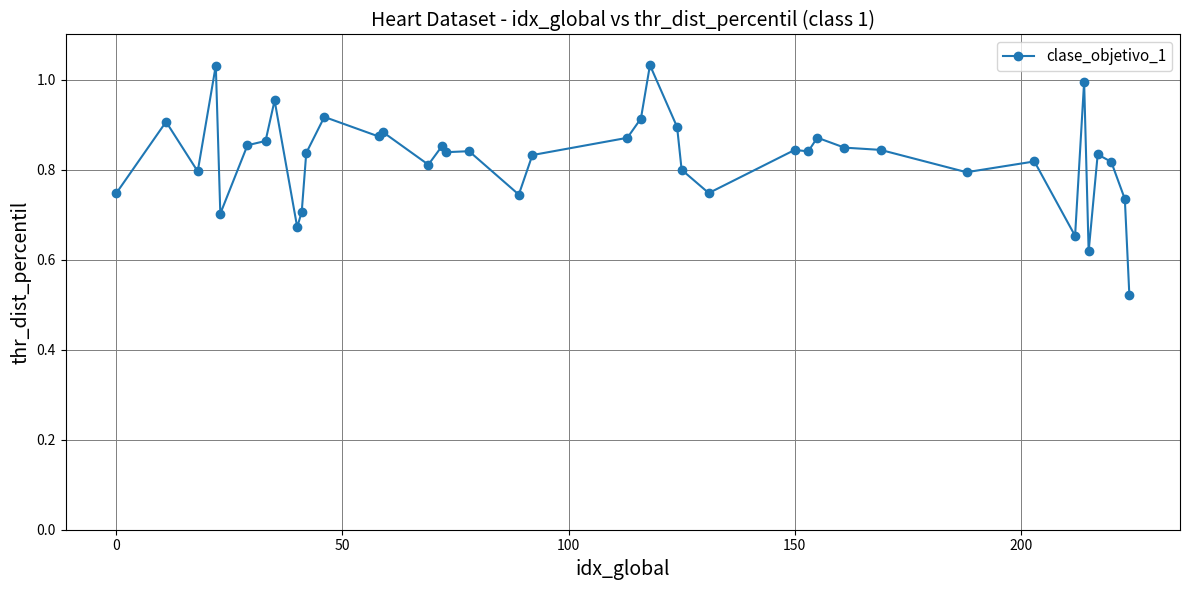

True or false: there are more than 0 points higher than both neighbors.

True